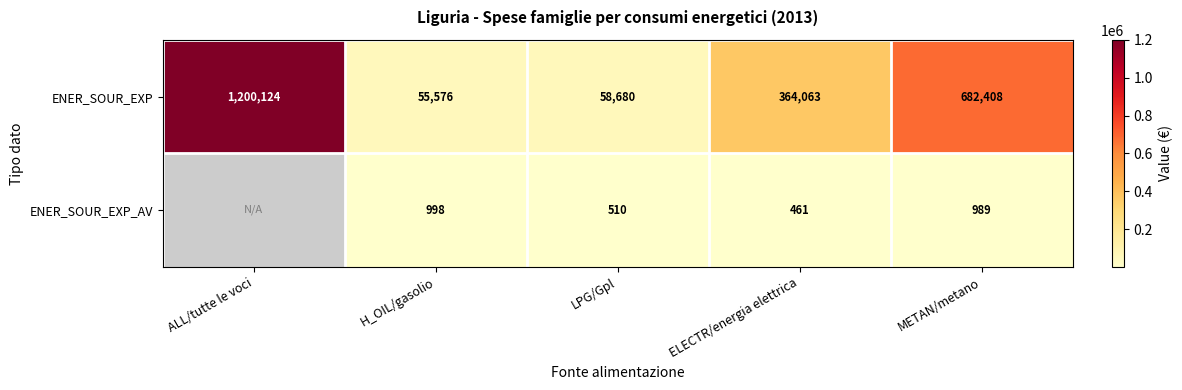

At how many categories does at least one series exceed 829476?

1